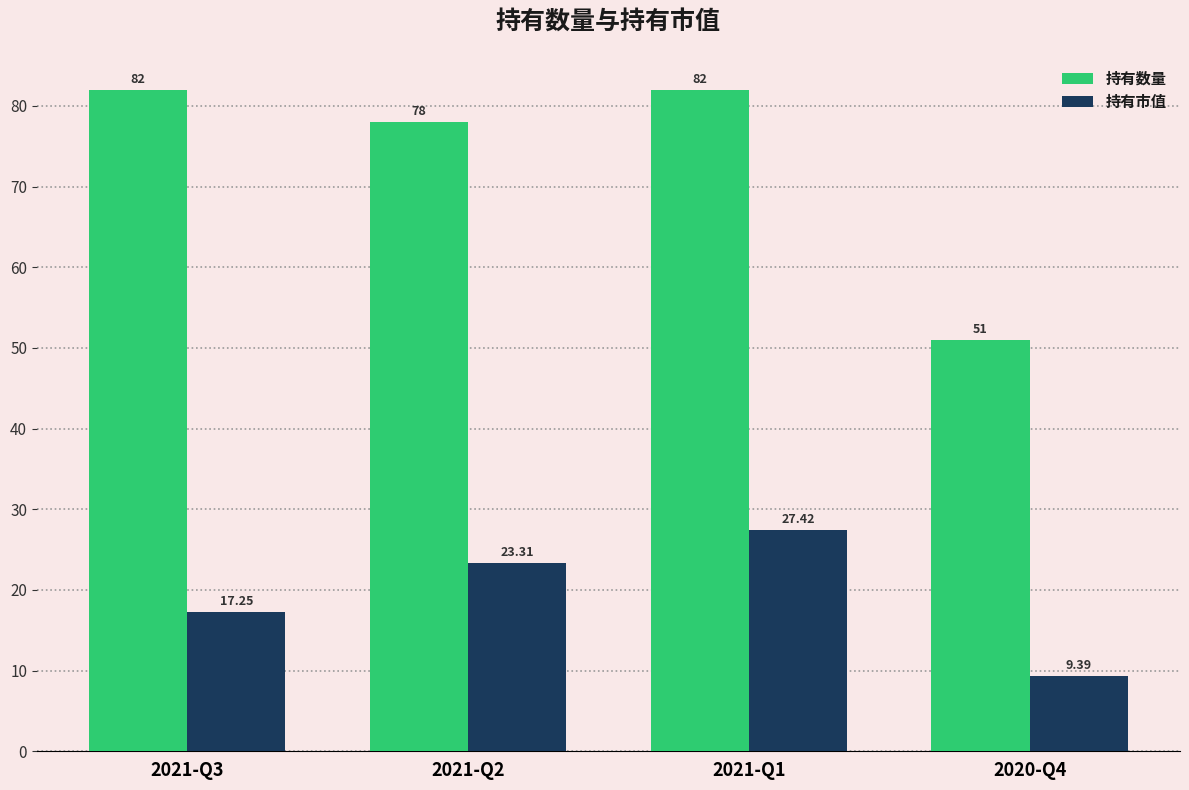

The 持有市值 series shows 40.9 at 2021-Q1. True or false?

False